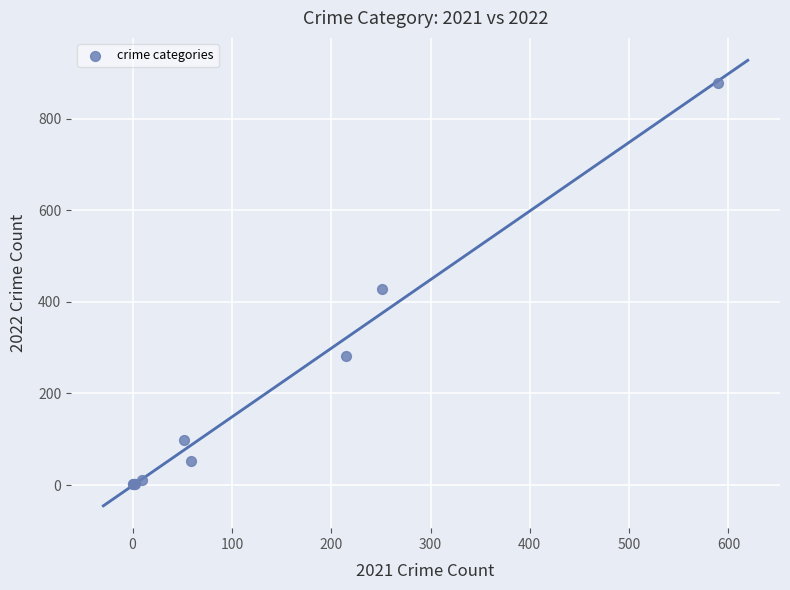

What Y value in the scatter plot is closest to 439?

427